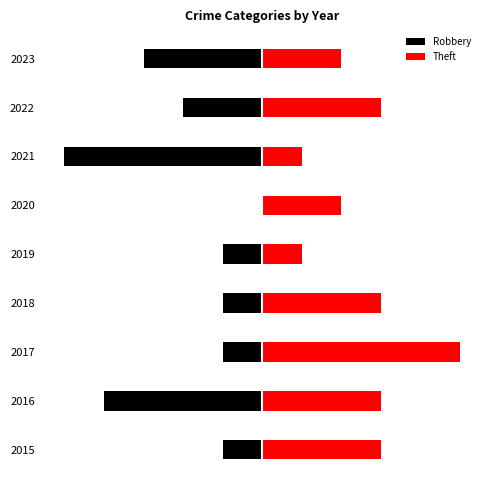

What is the minimum value for Theft?

1